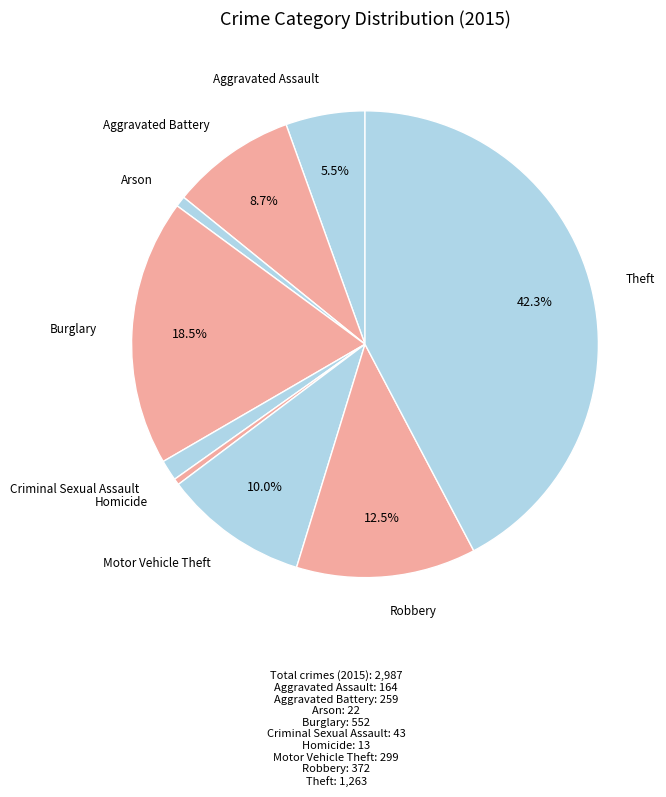

To the nearest percent, what is the combined percentage of Criminal Sexual Assault and Arson?

2%